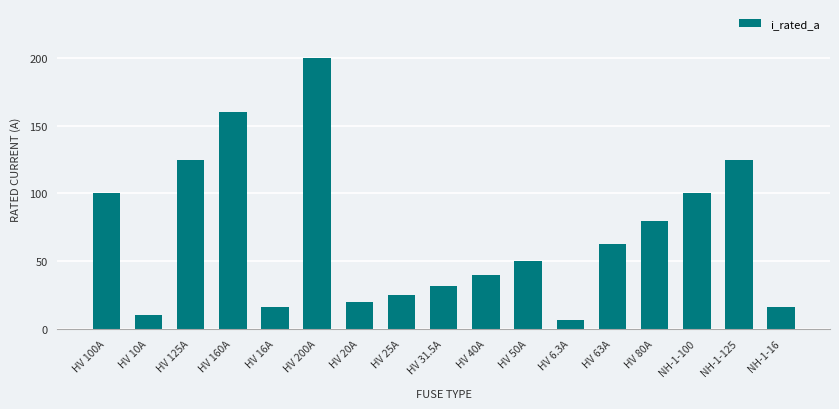

What is the label of the 7th bar from the left?

HV 20A